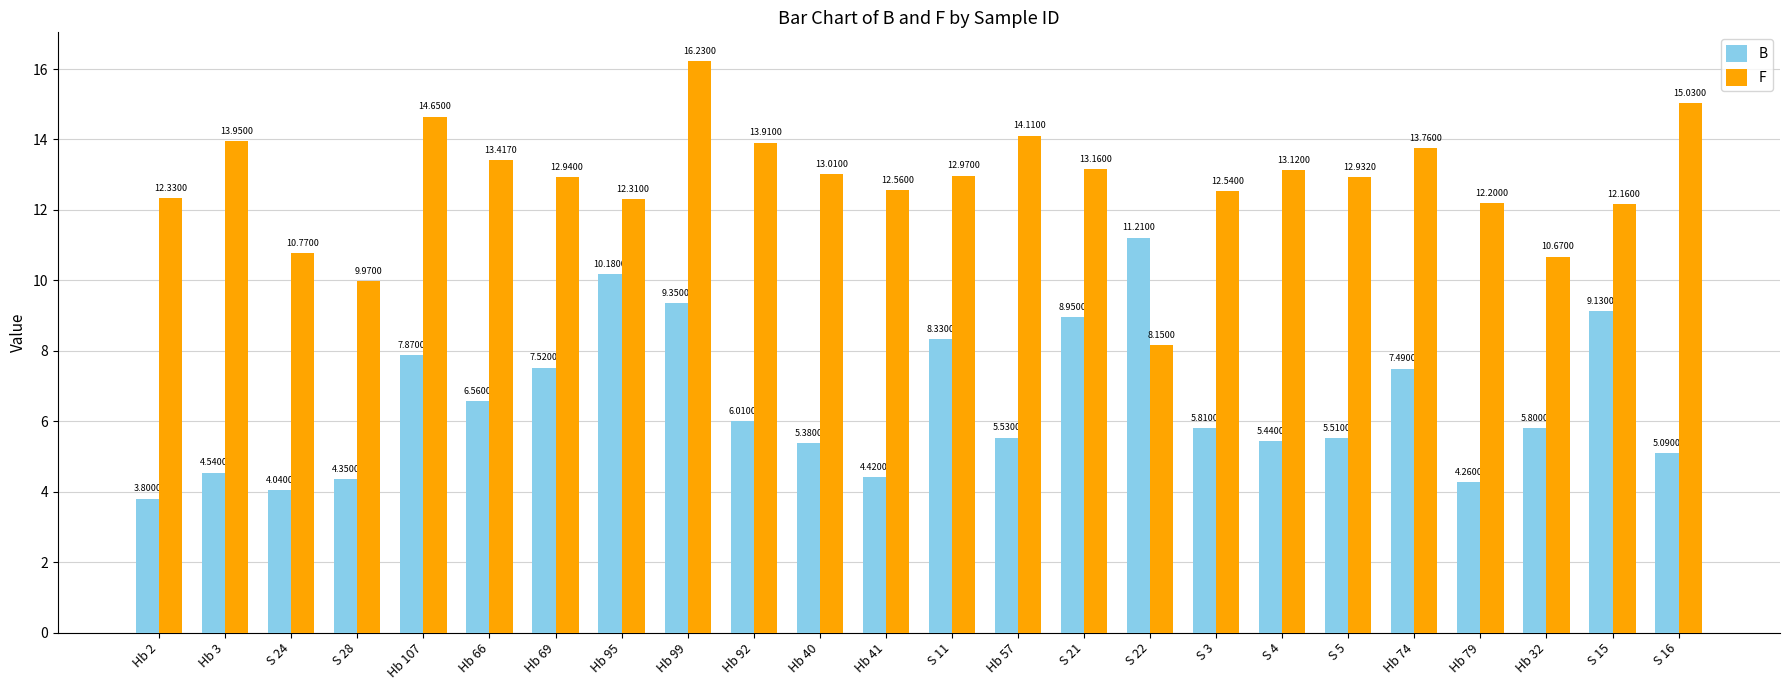

How many values in the B series exceed 5?

18